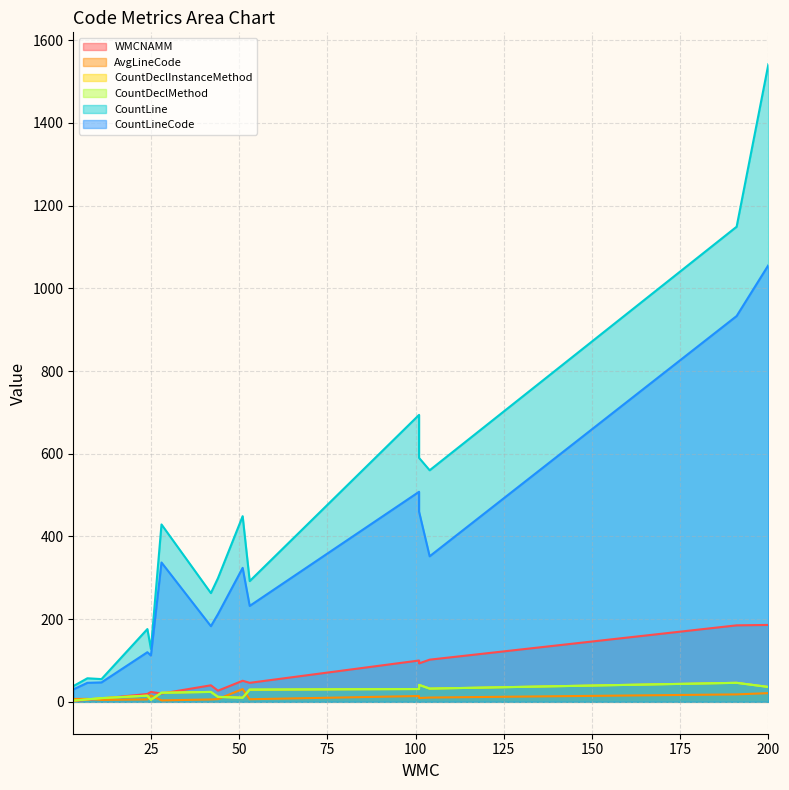

Where does the CountLine series first go above 299?

28